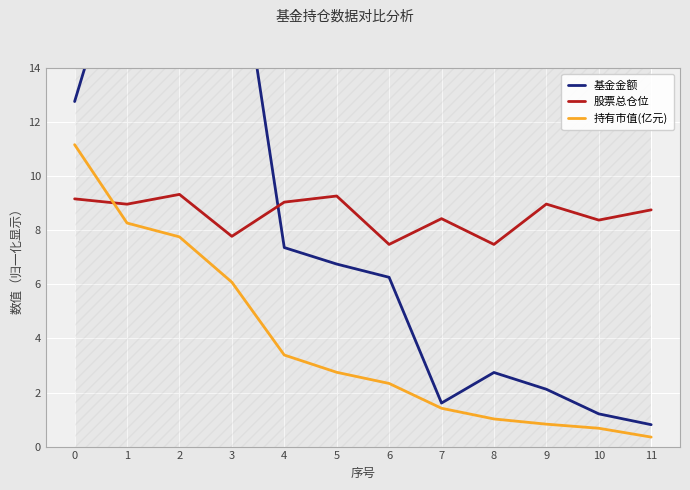

Where is 持有市值(亿元) nearest to the value 5?

3